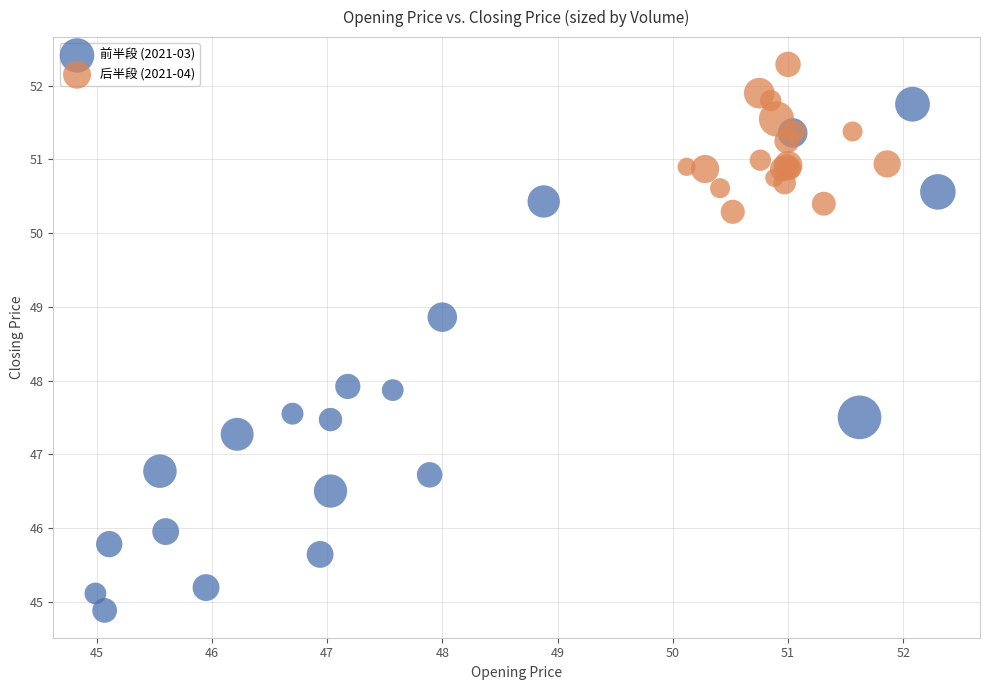

Which series reaches the minimum Y coordinate?

前半段 (2021-03)